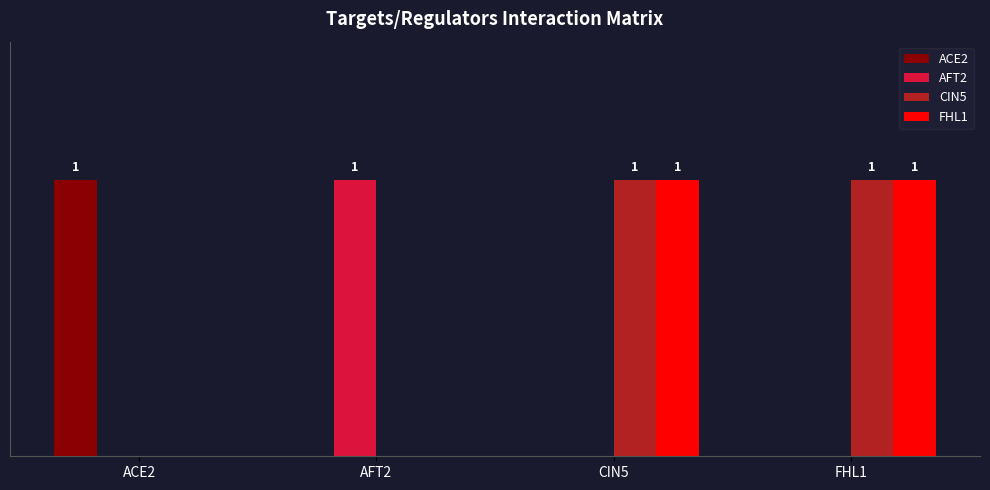

What is the label of the 4th bar from the left?

FHL1